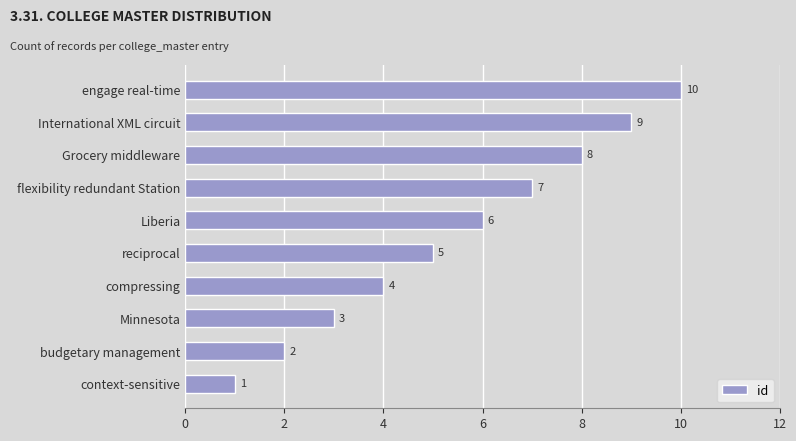

The chart shows a value of 11 at Grocery middleware. True or false?

False